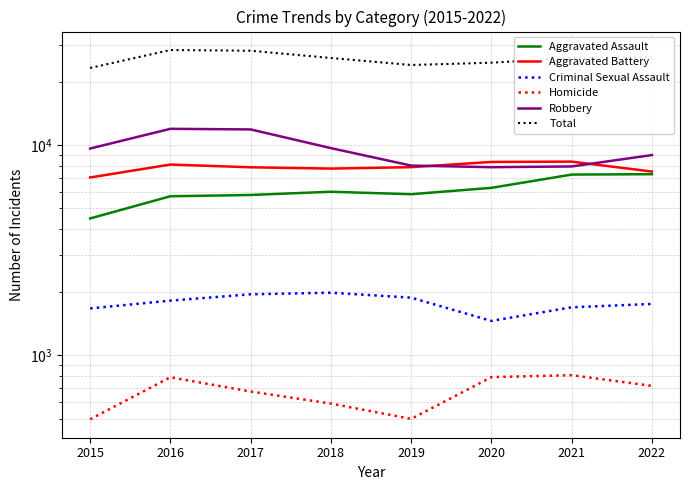

How many values in the Aggravated Assault series are below 6001?

4